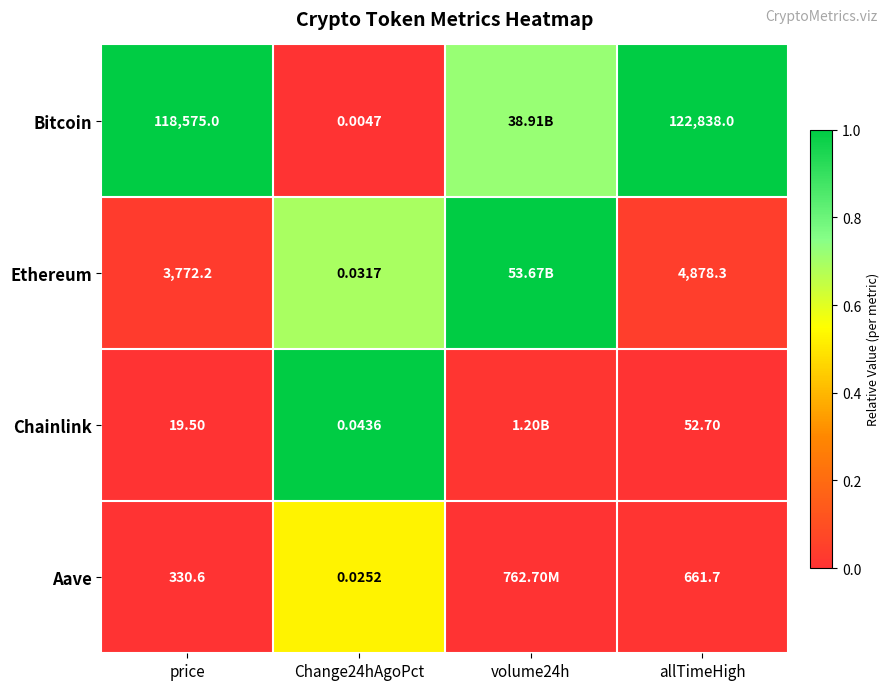

Rank the series by their average value, from highest to lowest.

Bitcoin, Ethereum, Chainlink, Aave